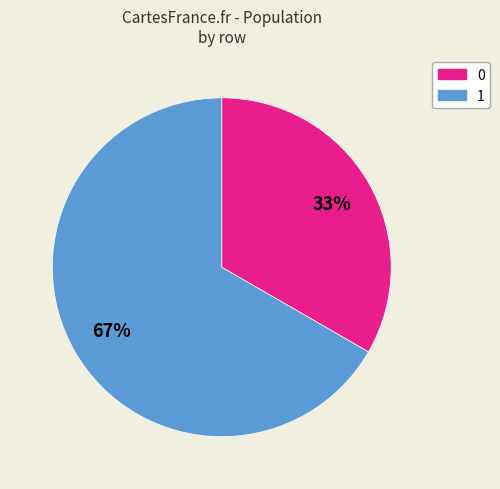

What is the ratio of the value at 0 to the value at 1?

0.5